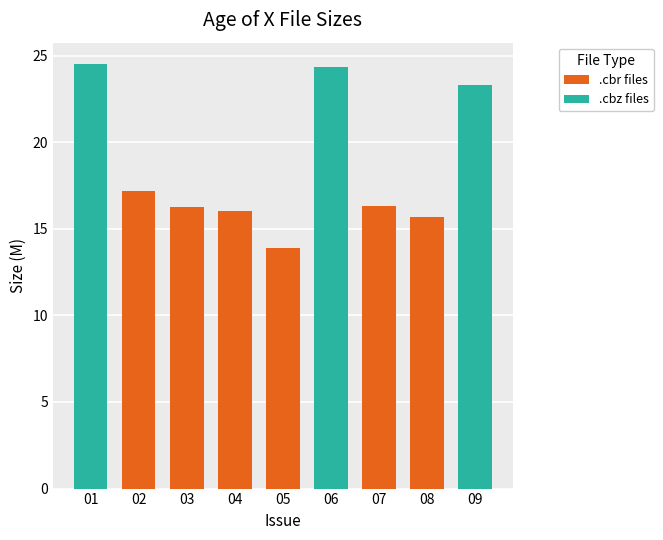

What is the greatest value displayed?

24.5